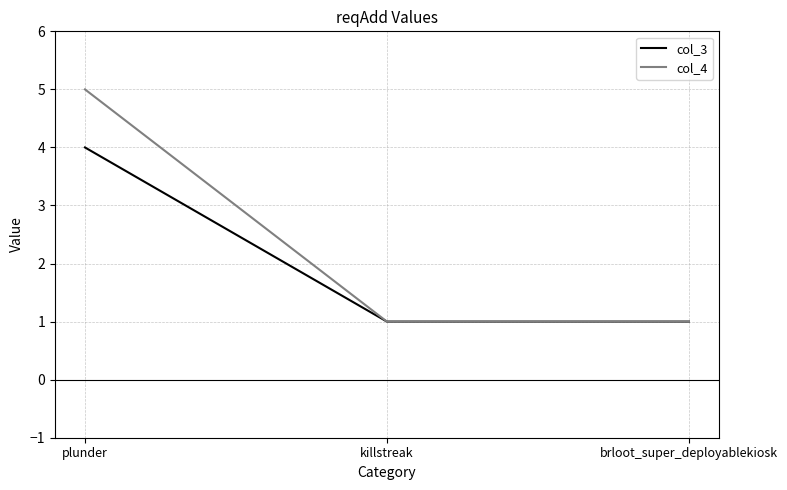

At which category does the chart reach its peak across all series?

plunder